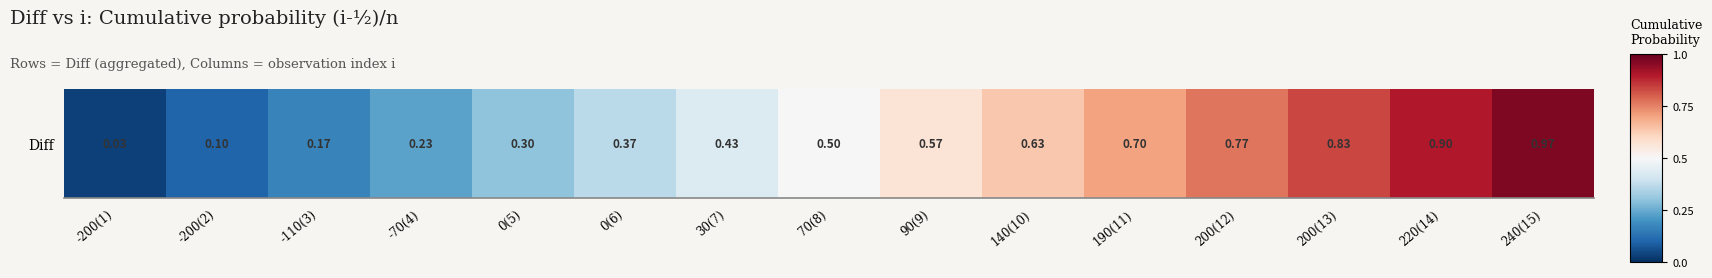

List the labels in order of value, smallest first.

-200(1), -200(2), -110(3), -70(4), 0(5), 0(6), 30(7), 70(8), 90(9), 140(10), 190(11), 200(12), 200(13), 220(14), 240(15)